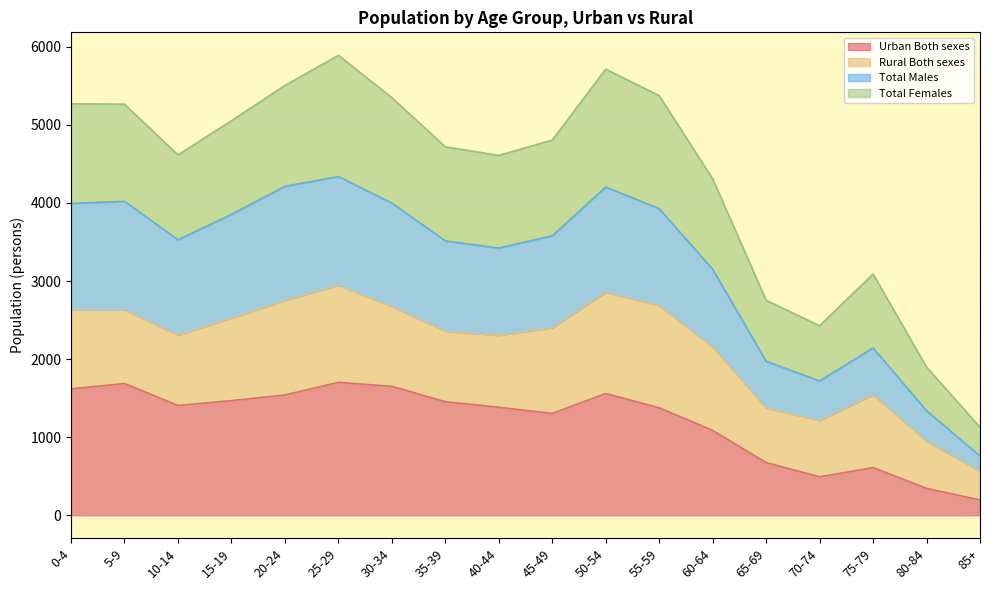

At which category does the chart reach its peak across all series?

25-29